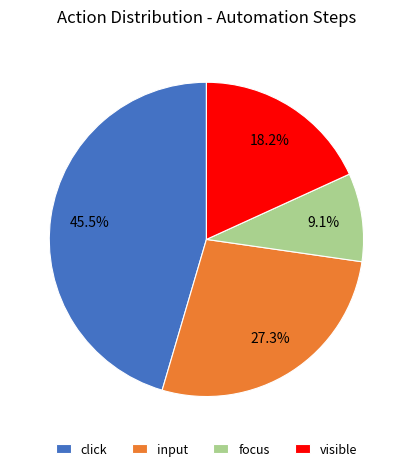

What is the smallest slice in the pie chart?

focus